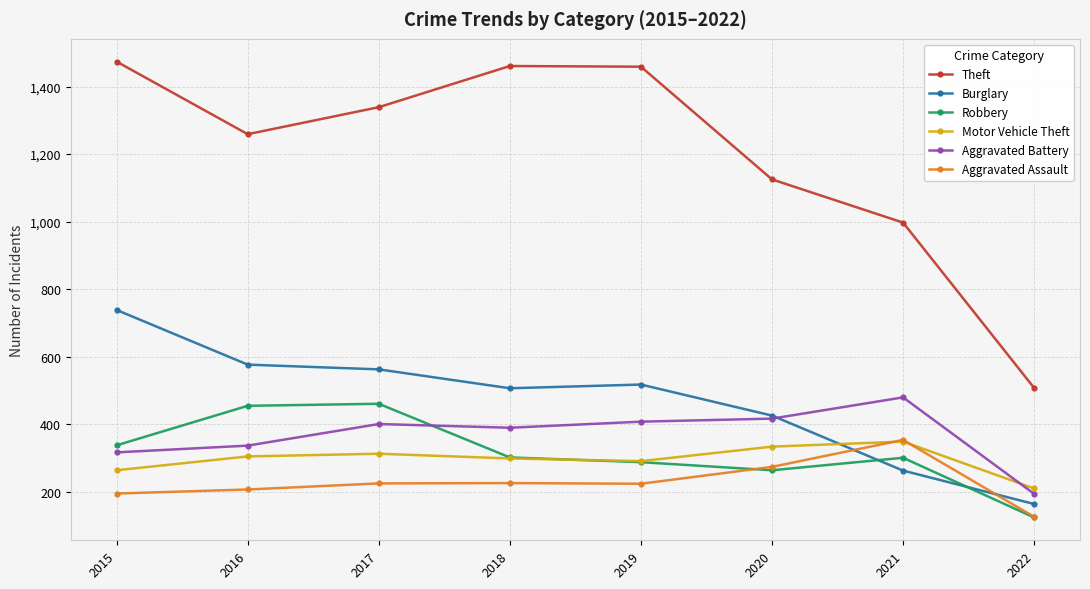

What is the total value across all series at 2021?

2739